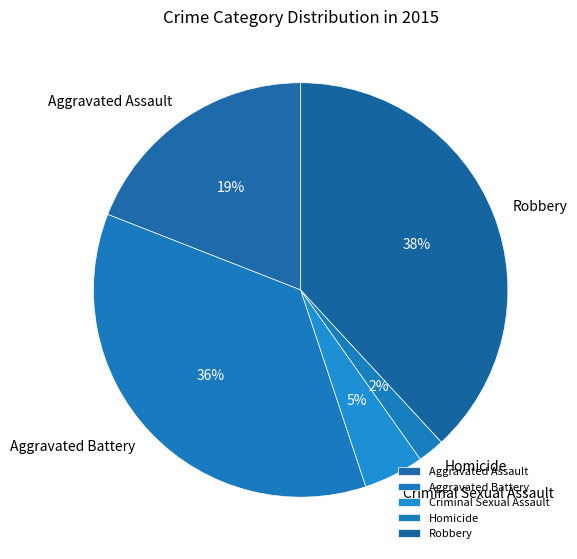

Which has a higher value, Robbery or Homicide?

Robbery